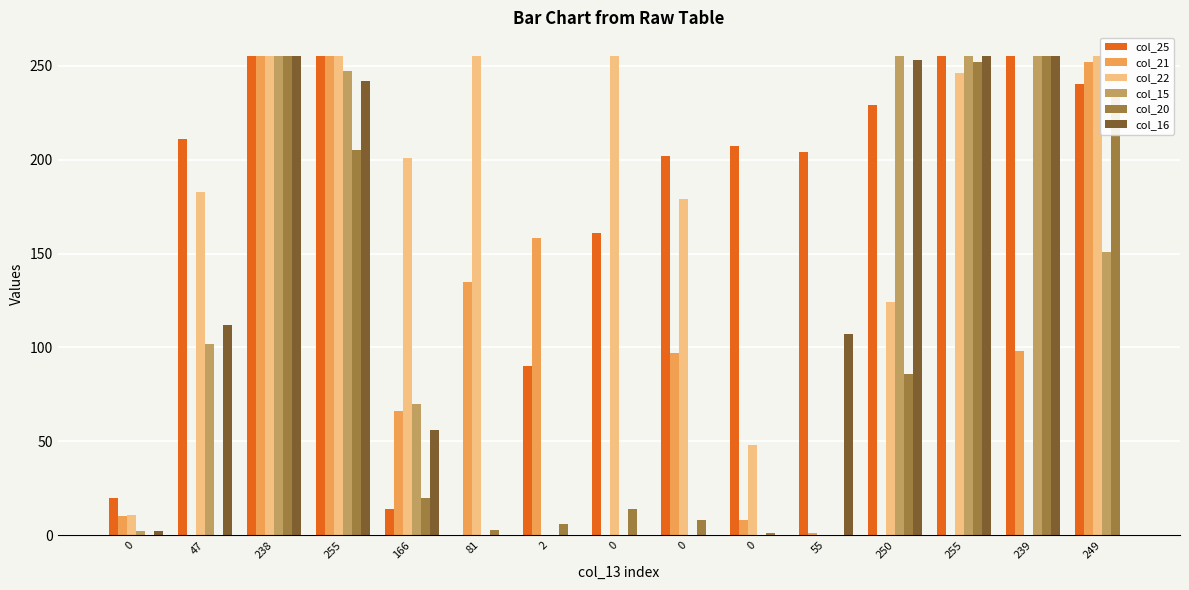

Reading left to right, extract all data points from this chart.

col_25: 20	211	255	255	14	0	90	161	202	207	204	229	255	255	240
col_21: 10	0	255	255	66	135	158	0	97	8	1	0	0	98	252
col_22: 11	183	255	255	201	255	0	255	179	48	0	124	246	0	255
col_15: 2	102	255	247	70	0	0	0	0	0	0	255	255	255	151
col_20: 0	0	255	205	20	3	6	14	8	1	0	86	252	255	234
col_16: 2	112	255	242	56	0	0	0	0	0	107	253	255	255	0